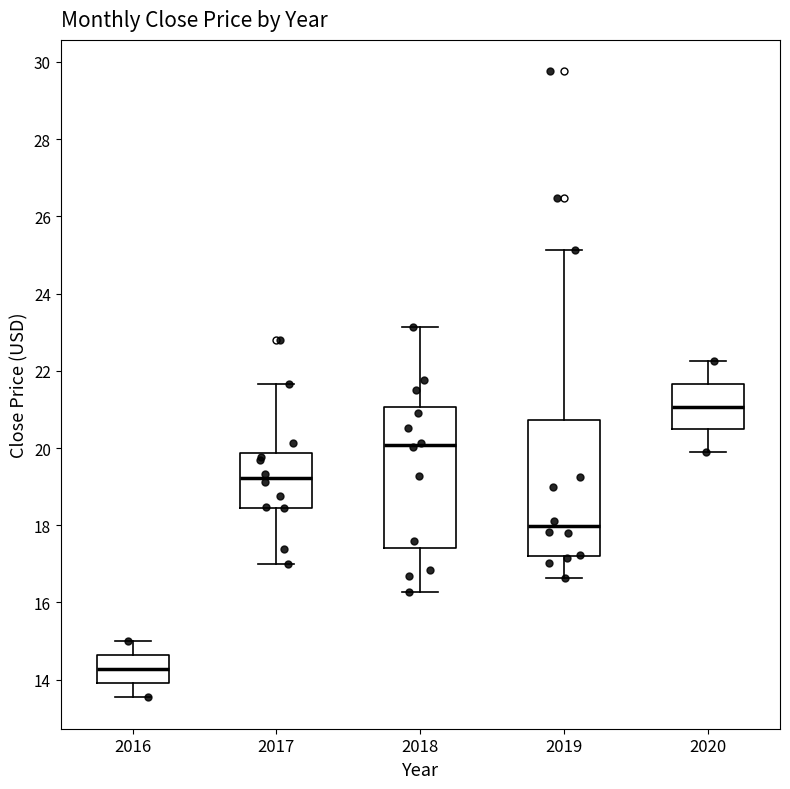

Where does the upper whisker of the box at x = 2016 end on the y-axis? The values are not printed on the chart, so give them approximately, as read against the axis.

15.0